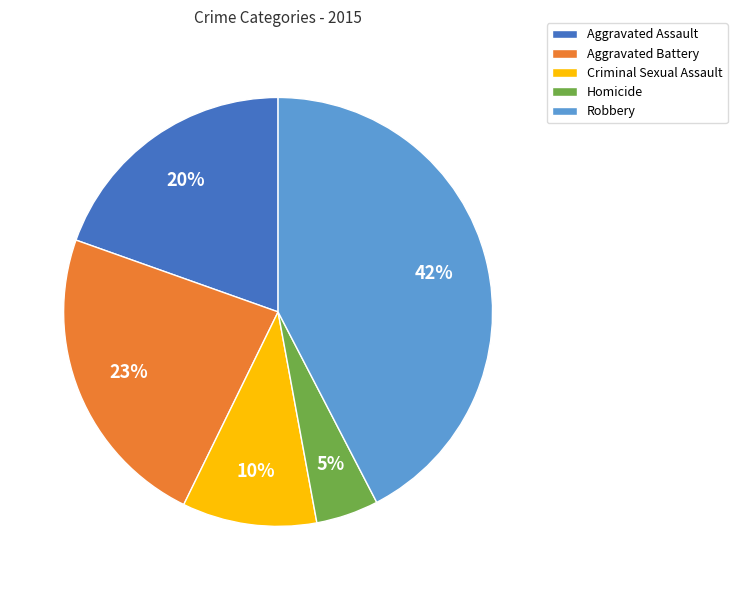

To the nearest percent, what is the combined percentage of Aggravated Battery and Homicide?

28%